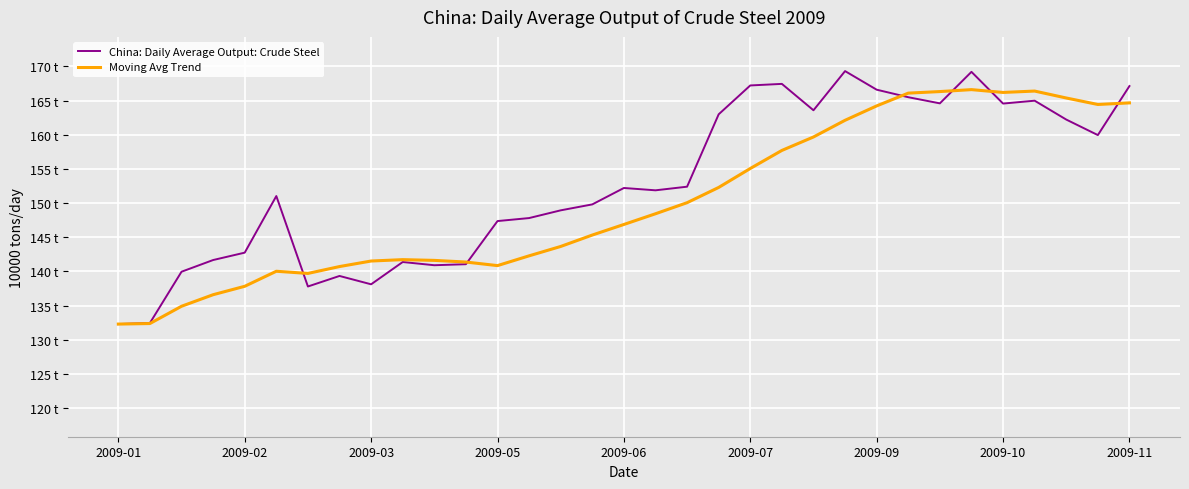

How many interior local valleys does the Moving Avg Trend series have?

4